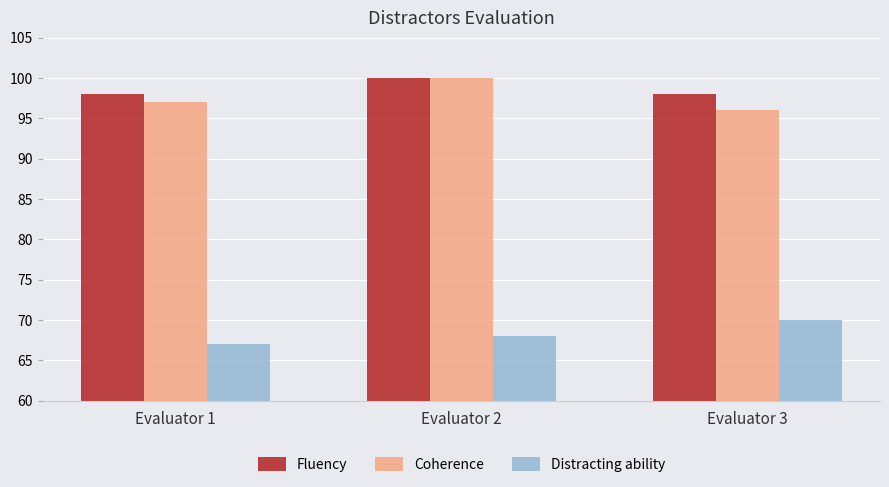

Reading right to left, what are all the values shown in this chart?

Fluency: 98	100	98
Coherence: 96	100	97
Distracting ability: 70	68	67